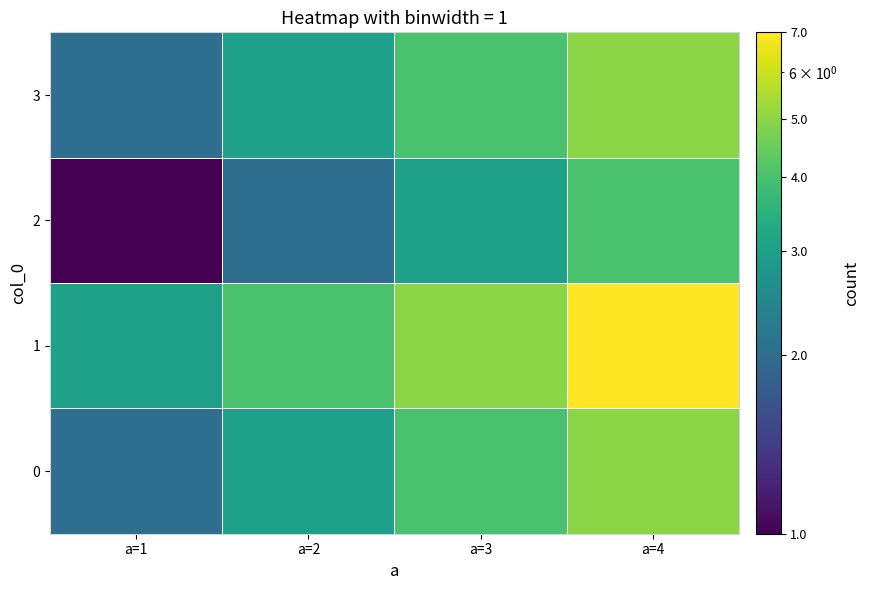

Count the number of data series in this chart.

4